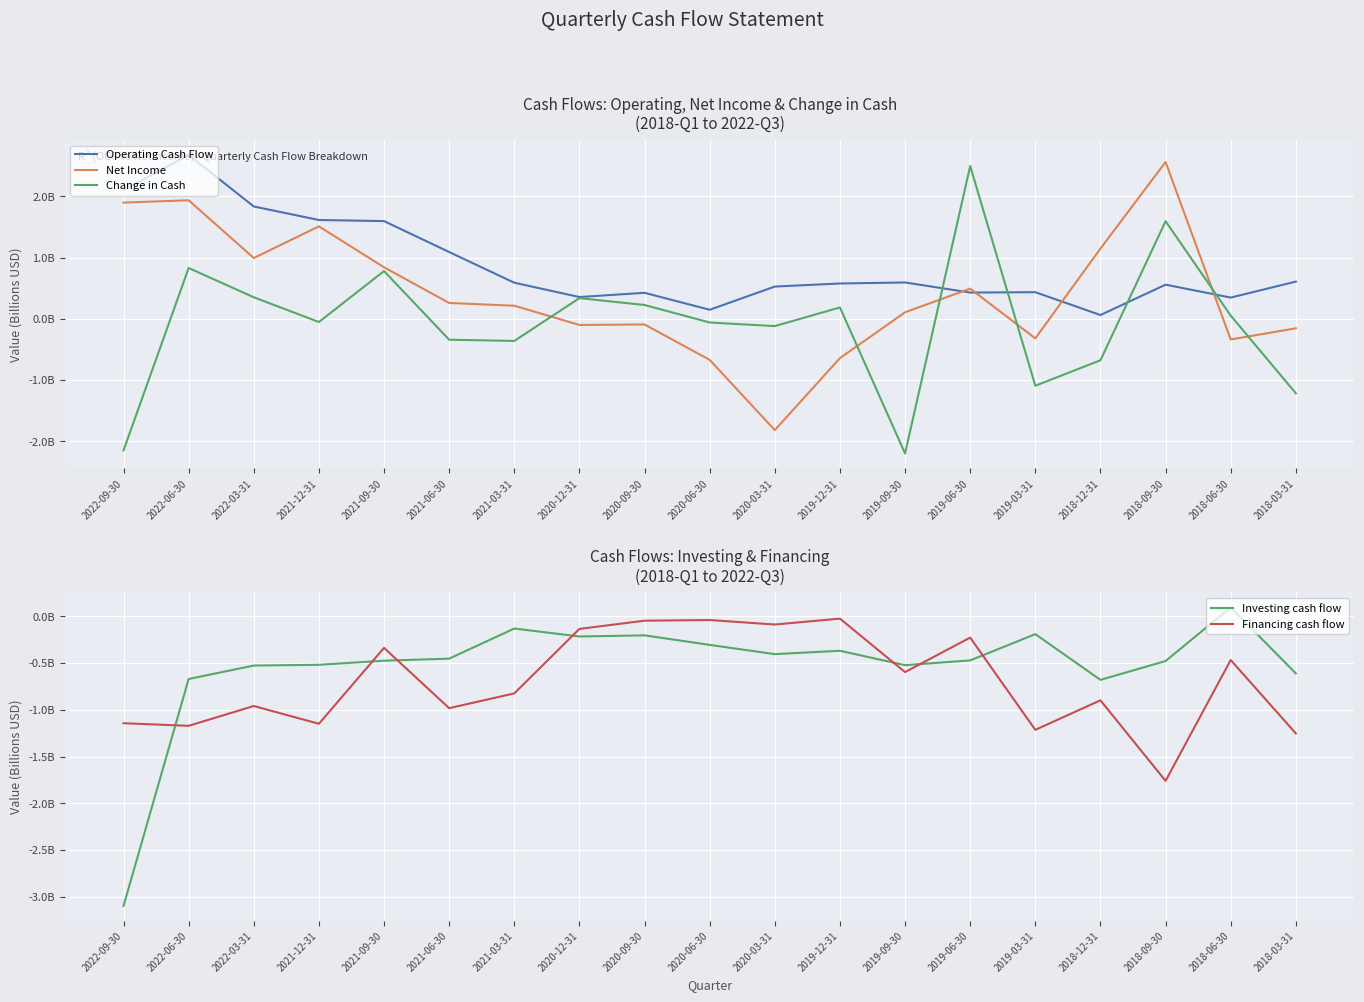

How many interior local valleys does the Net Income series have?

5